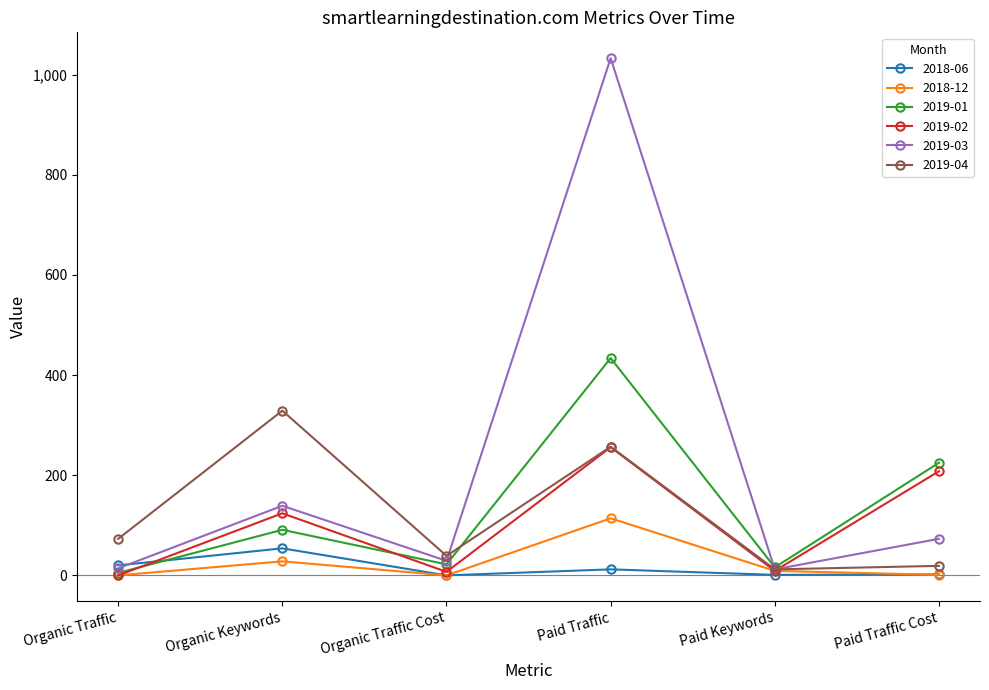

Between Organic Keywords and Paid Traffic Cost, which series saw the biggest shift?

2019-04